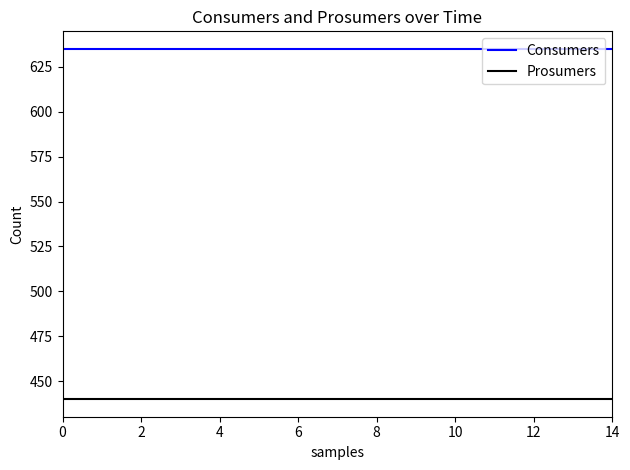

Reading left to right, what are all the values shown in this chart?

Consumers: 635	635	635	635	635	635	635	635	635	635	635	635	635	635	635
Prosumers: 440	440	440	440	440	440	440	440	440	440	440	440	440	440	440